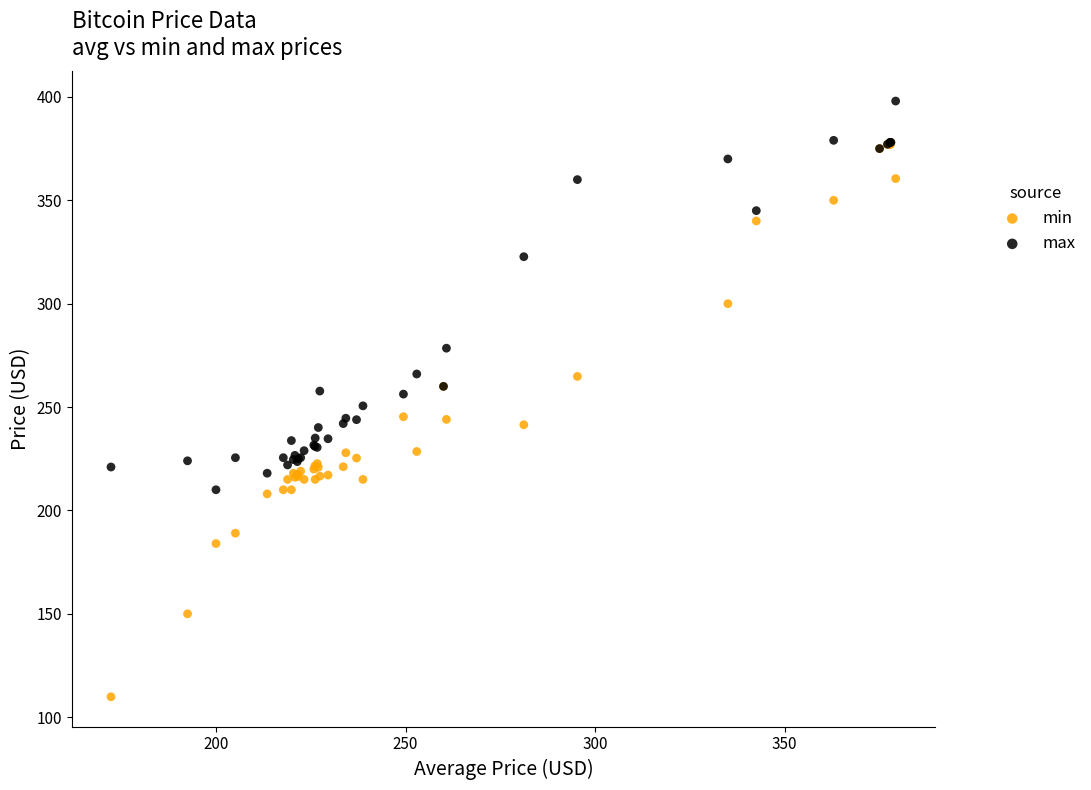

Which series contains the highest Y value?

max